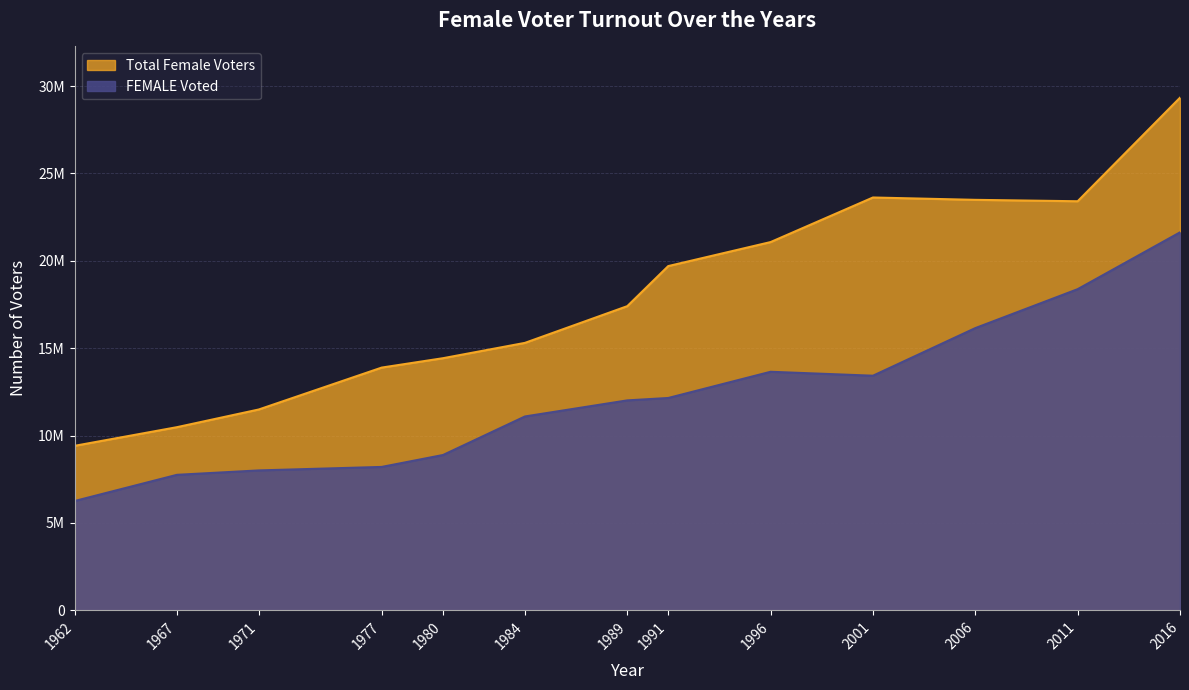

What is the spread (max minus min) of values at 1977?

5683968